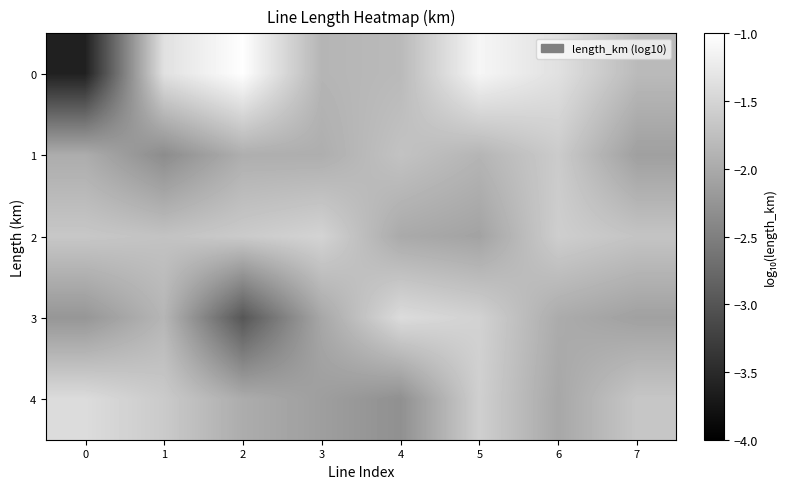

At how many categories does at least one series exceed -2?

8